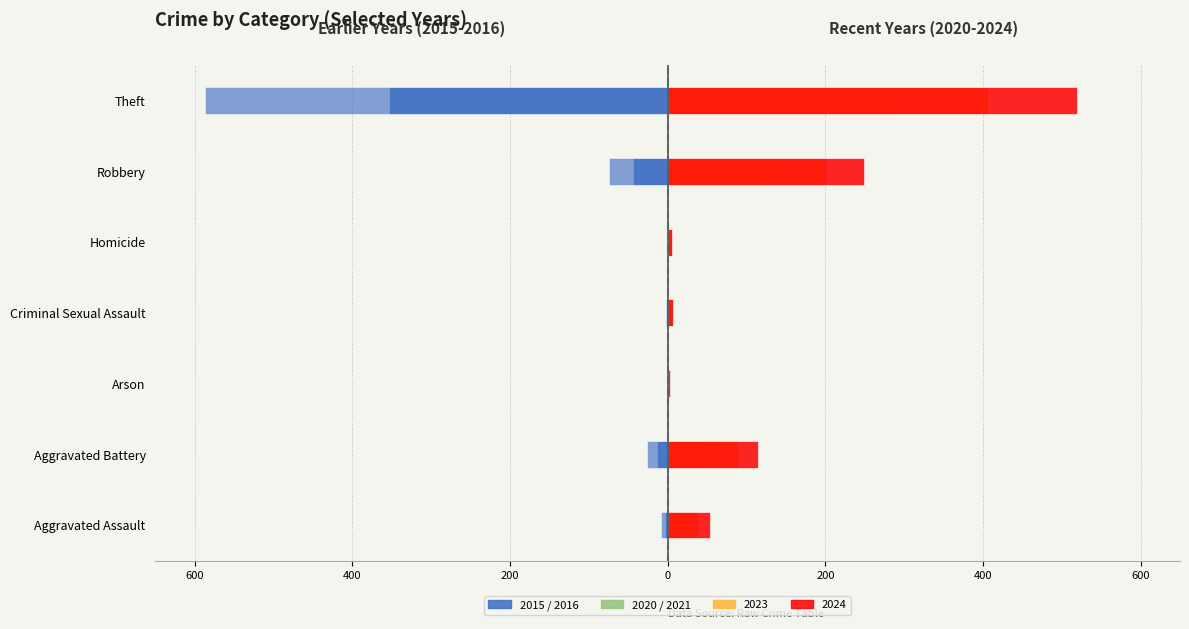

Where is 2015 (left) nearest to the value -293?

Robbery